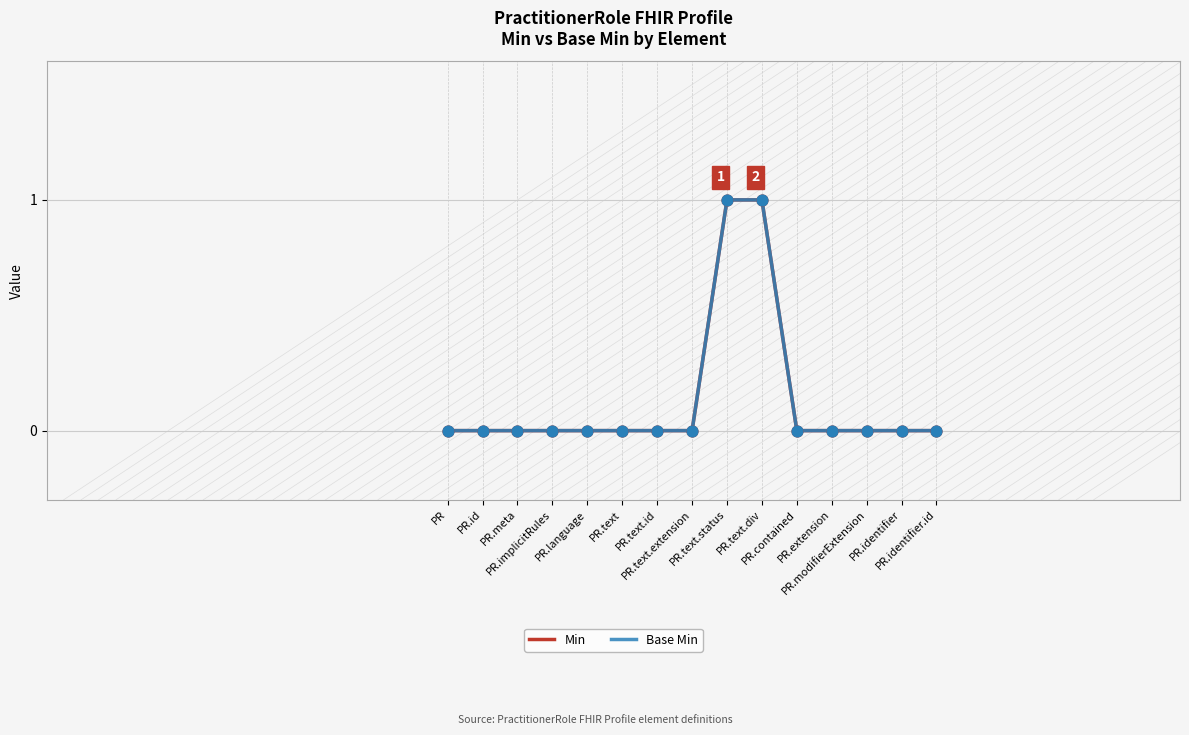

What is the total value across all series at PR.text.status?

2